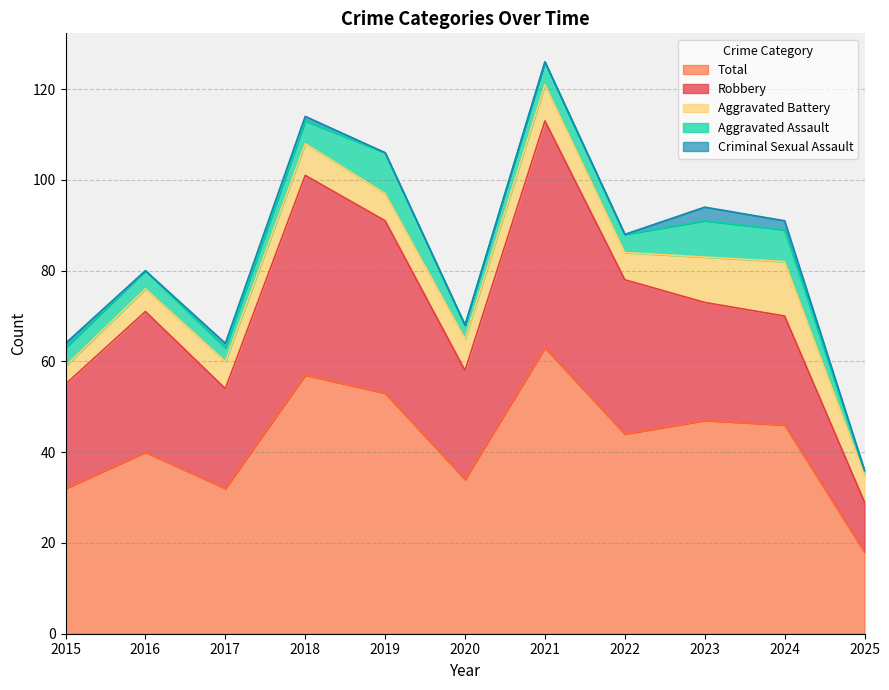

What are all the series names shown in the legend?

Total, Robbery, Aggravated Battery, Aggravated Assault, Criminal Sexual Assault